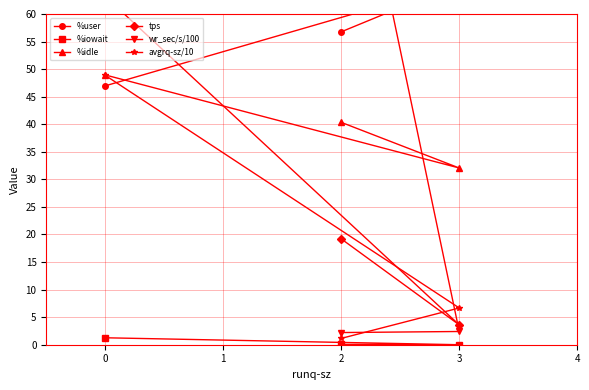

At which label does %idle first exceed 40?

0